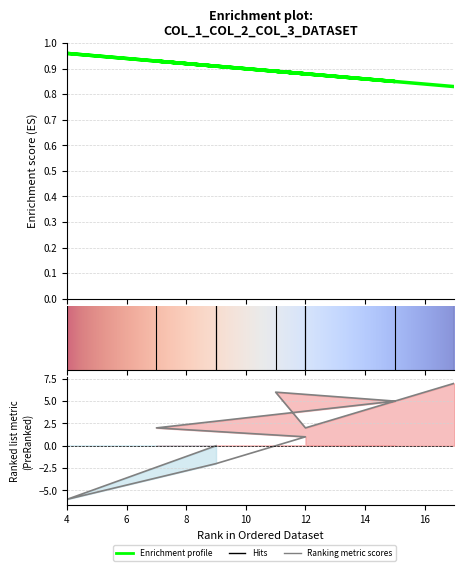

What is the value of the col_1 point at the 3rd from the left?

0.9